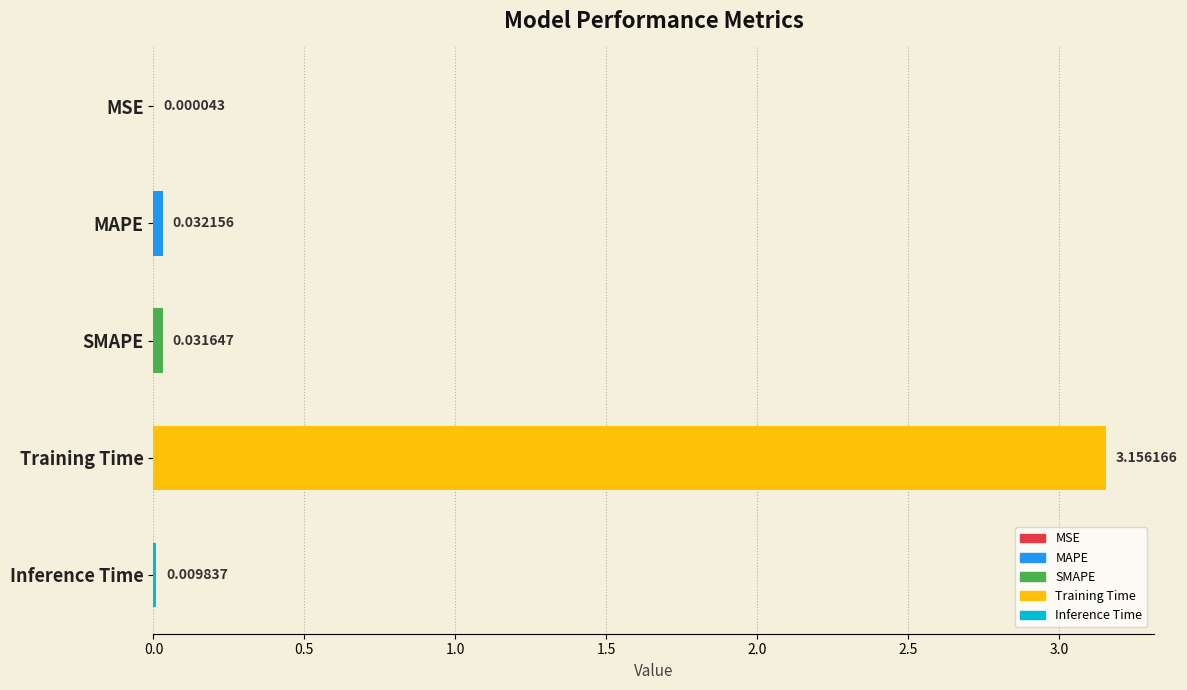

Does the chart contain stacked bars?

No